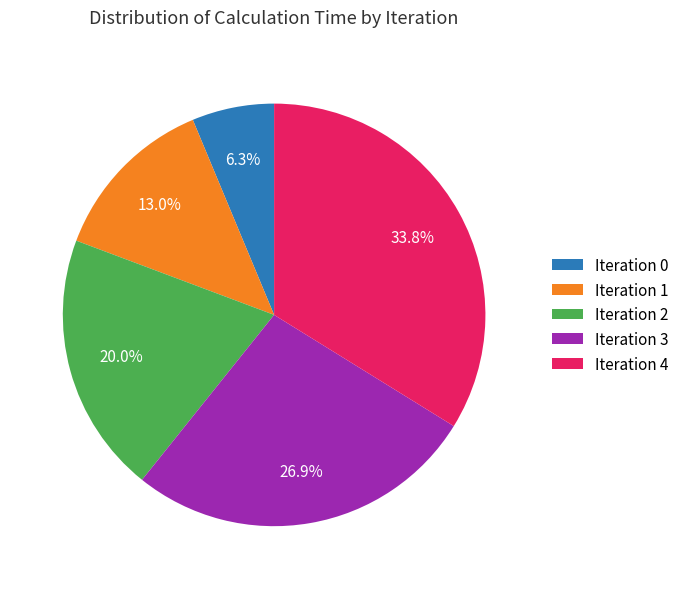

What is the largest slice in the pie chart?

Iteration 4